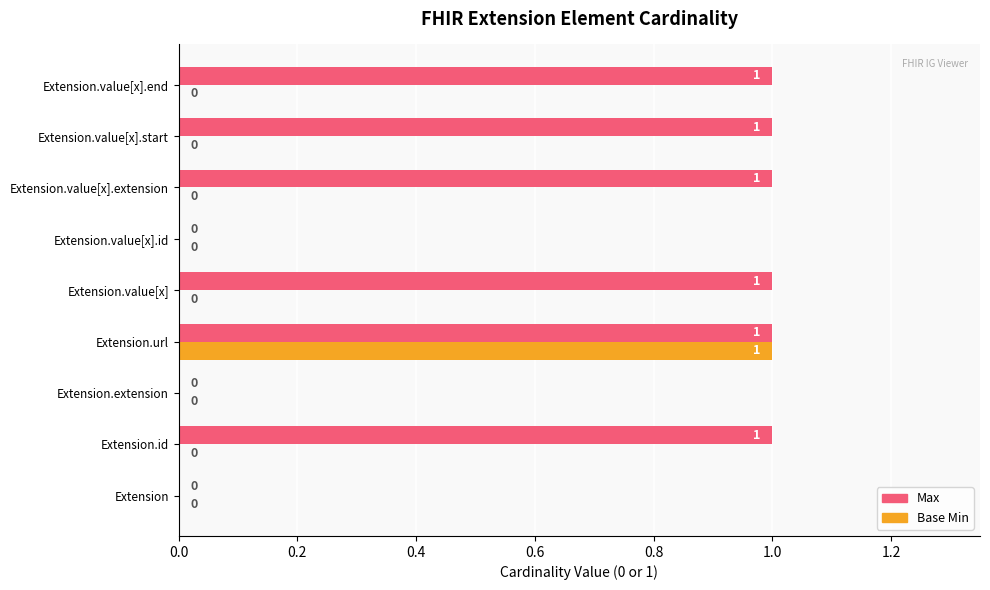

How many Max values are between 0 and 1?

9